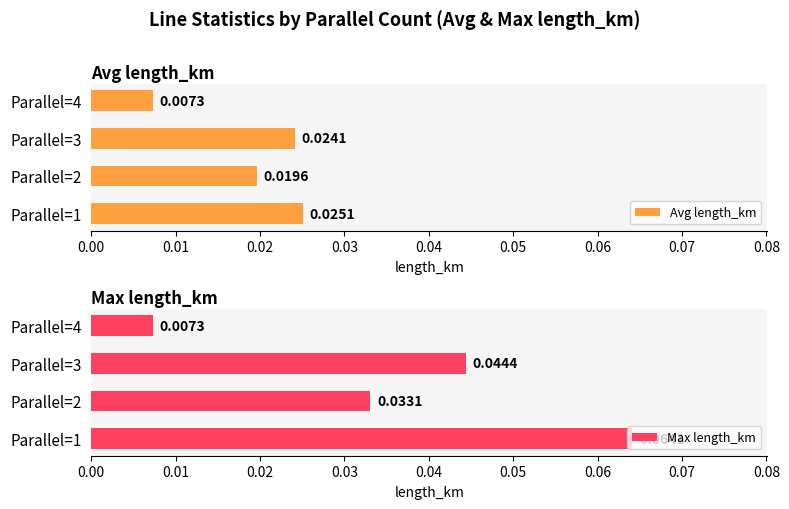

List the labels in order of Avg length_km value, largest first.

Parallel=1, Parallel=3, Parallel=2, Parallel=4